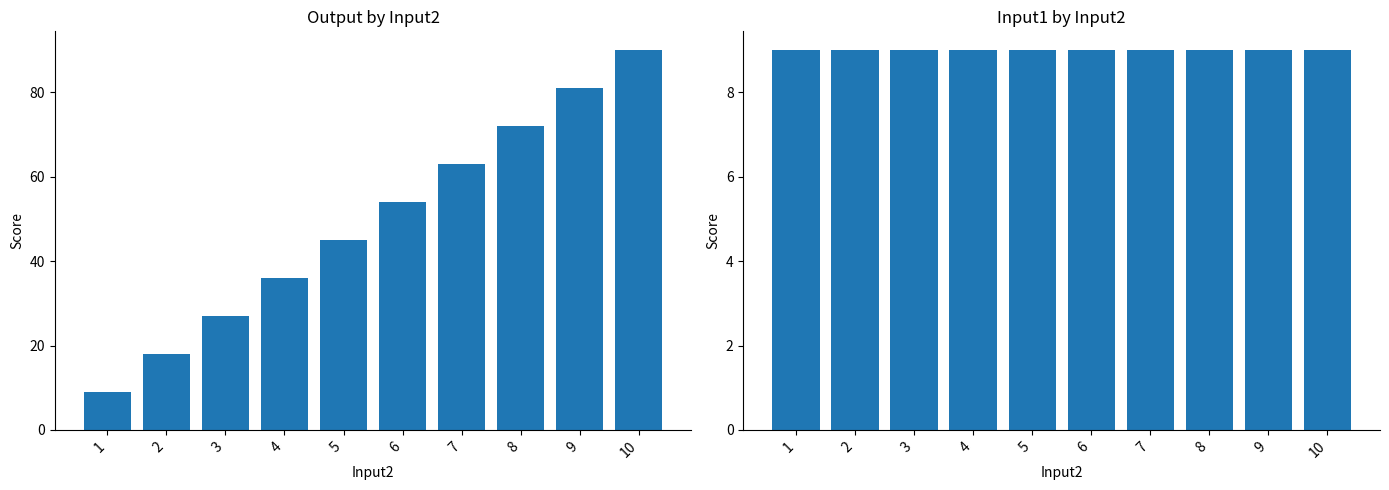

What is the greatest value displayed?

90